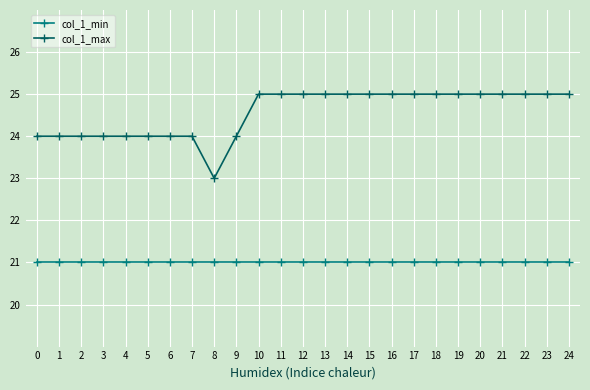

What is the difference between the second highest and second lowest values in the col_1_max series?

1